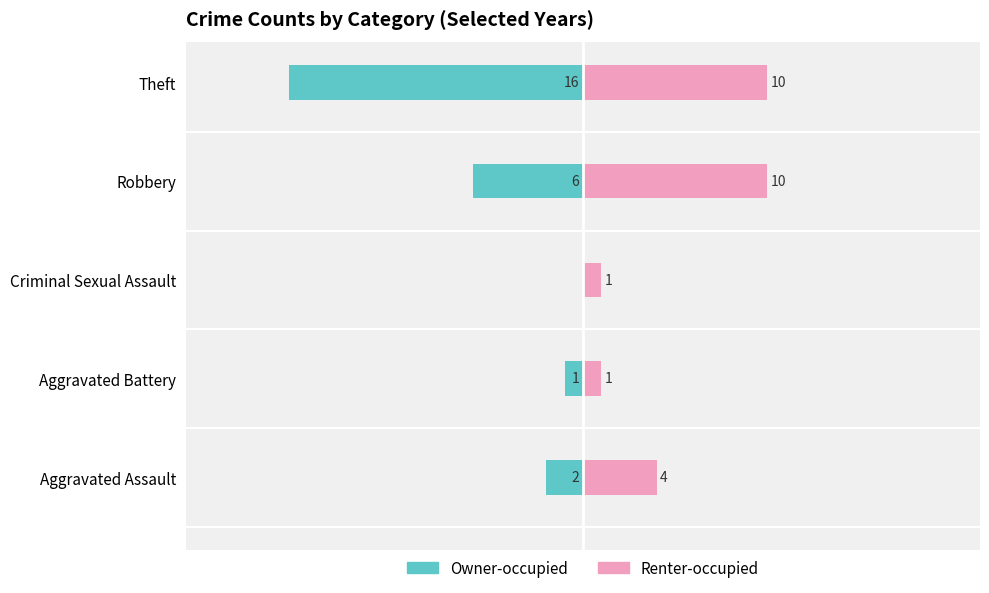

How many groups of bars are there?

5